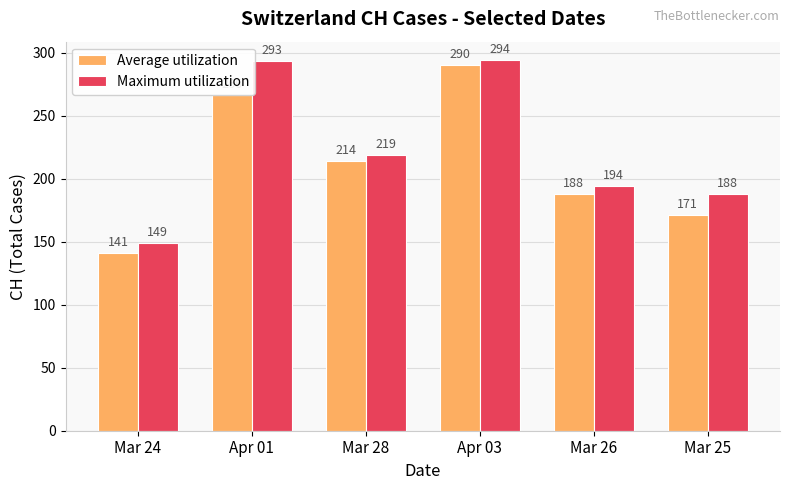

Where does the Maximum utilization series first go above 219?

Apr 01